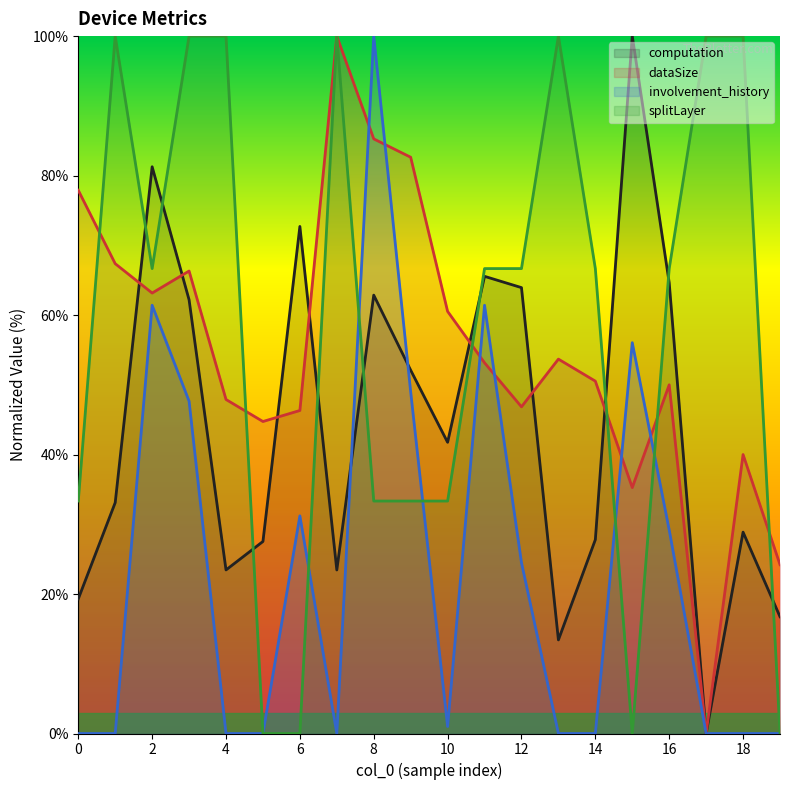

Reading left to right, what are all the values shown in this chart?

computation: 0=19.3	1=33.1	2=81.3	3=62.2	4=23.5	5=27.5	6=72.7	7=23.4	8=62.9	9=52.1	10=41.8	11=65.6	12=63.9	13=13.4	14=27.8	15=100.0	16=64.6	17=0.0	18=28.9	19=16.7
dataSize: 0=77.9	1=67.4	2=63.2	3=66.3	4=47.9	5=44.7	6=46.3	7=100.0	8=85.3	9=82.6	10=60.5	11=53.2	12=46.8	13=53.7	14=50.5	15=35.3	16=50.0	17=0.0	18=40.0	19=24.2
involvement_history: 0=0.0	1=0.0	2=61.4	3=47.7	4=0.0	5=0.0	6=31.2	7=0.0	8=100.0	9=49.0	10=1.0	11=61.4	12=24.5	13=0.0	14=0.0	15=56.0	16=29.2	17=0.0	18=0.0	19=0.0
splitLayer: 0=33.3	1=100.0	2=66.7	3=100.0	4=100.0	5=0.0	6=0.0	7=100.0	8=33.3	9=33.3	10=33.3	11=66.7	12=66.7	13=100.0	14=66.7	15=0.0	16=66.7	17=100.0	18=100.0	19=0.0